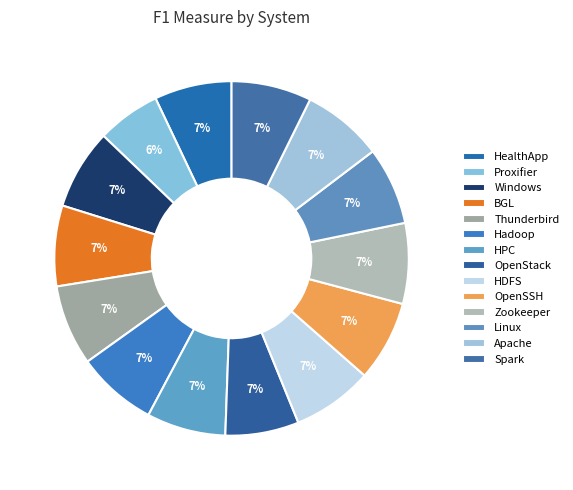

How many segments does this pie chart have?

14